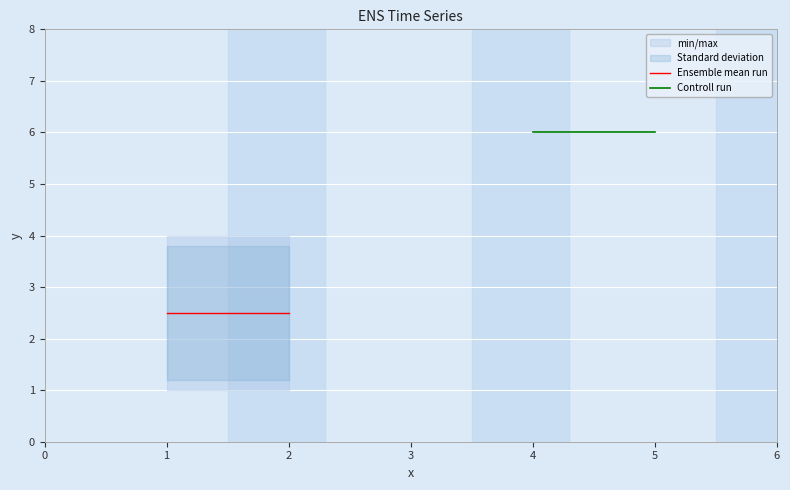

What are all the series names shown in the legend?

Ensemble mean run, Controll run